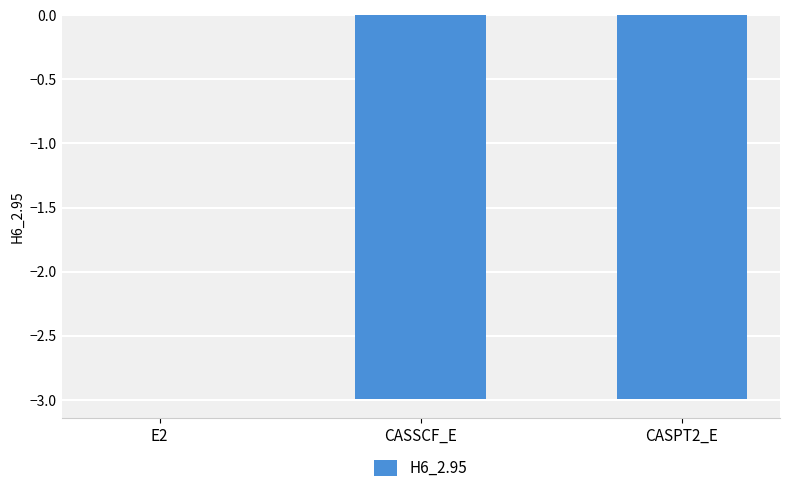

Where is the data nearest to the value -1?

E2